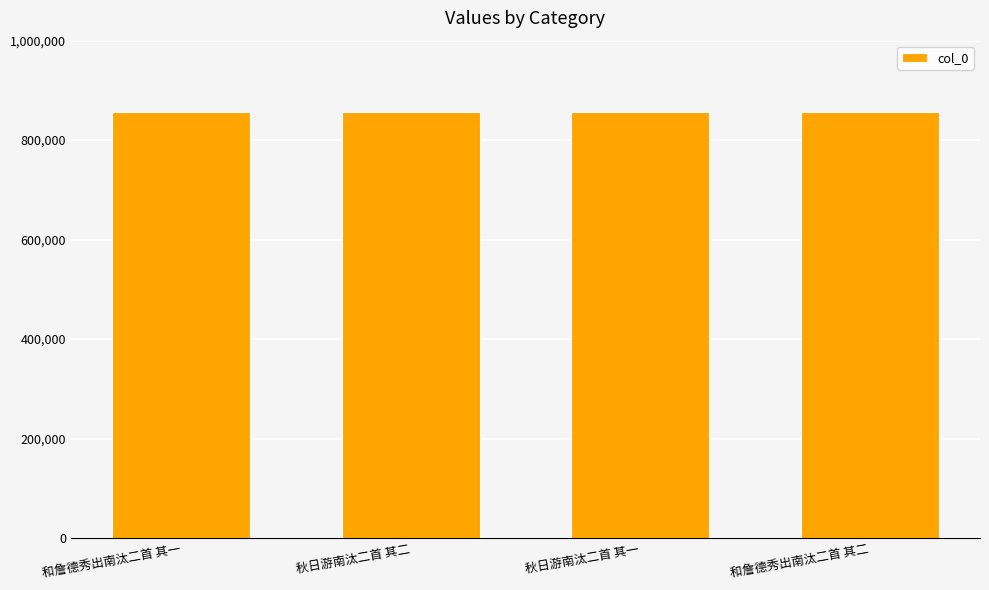

What is the sum of all values?

3424358